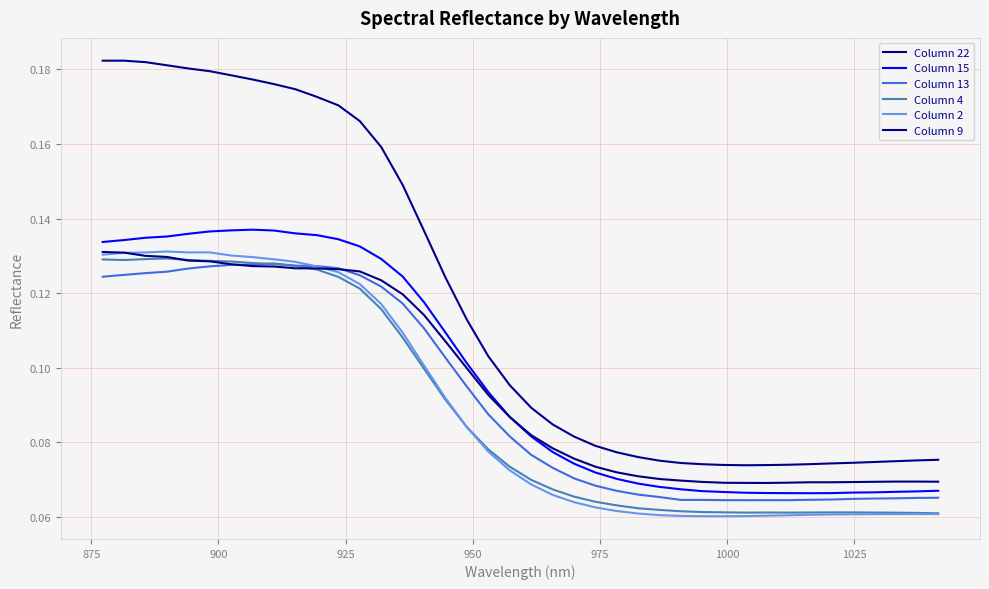

How many lines are shown in the chart?

6